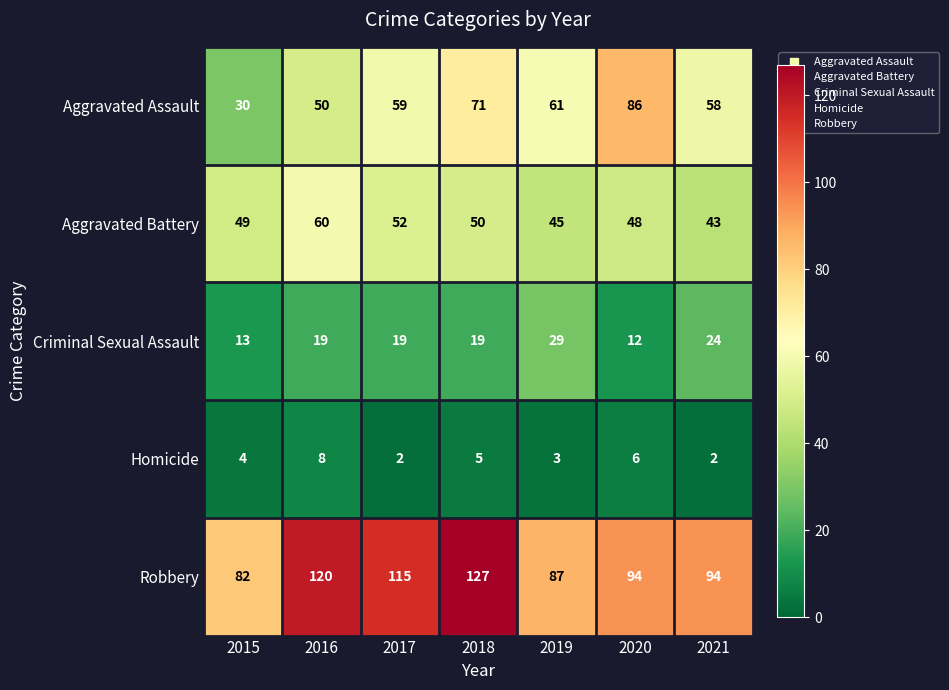

What is the difference between the maximum and minimum values in the Robbery series?

45